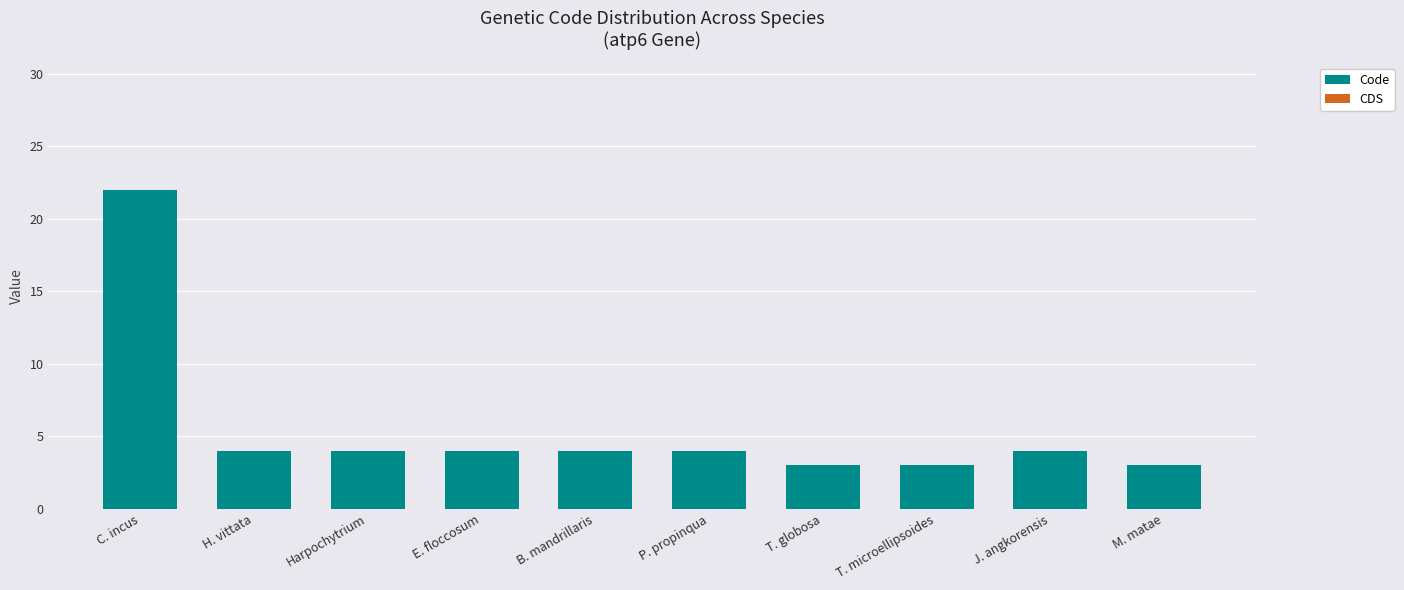

What is the ratio of the value at J. angkorensis to the value at M. matae?

1.3